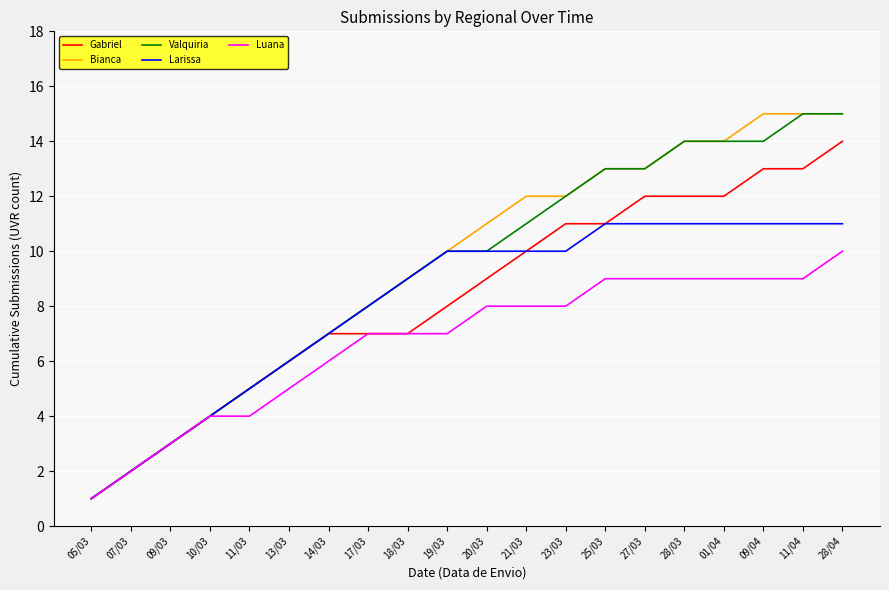

What is the minimum value for Valquiria?

1